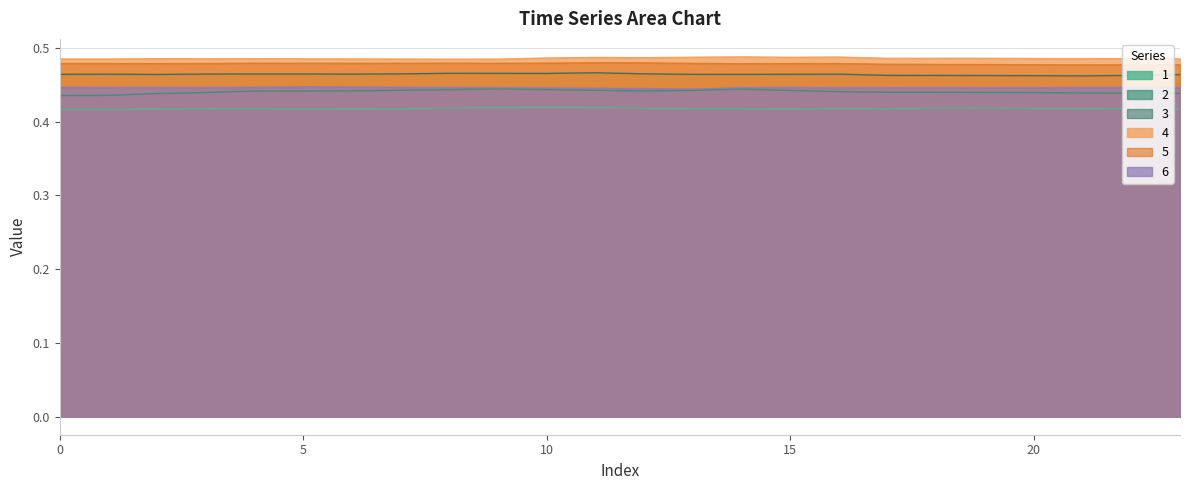

What is the average value of the 3 series?

0.5